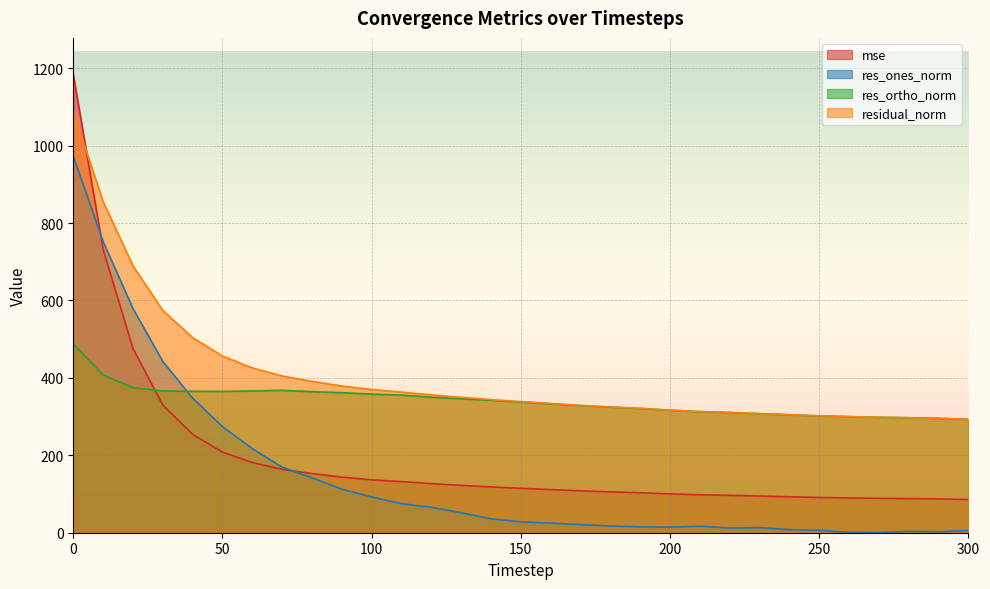

What is the value of the res_ortho_norm point at the 5th from the left?

365.3